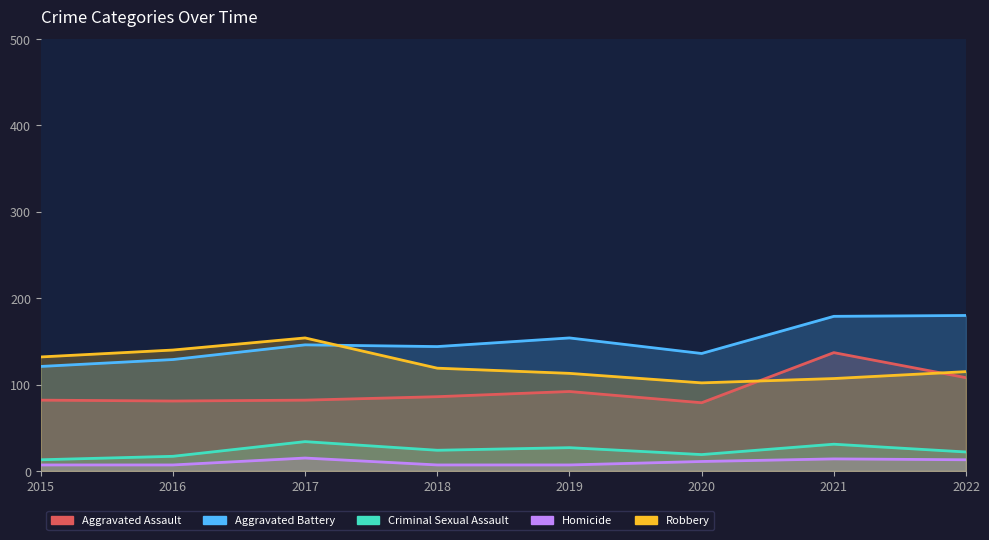

At which label is Aggravated Assault closest to 108?

2022